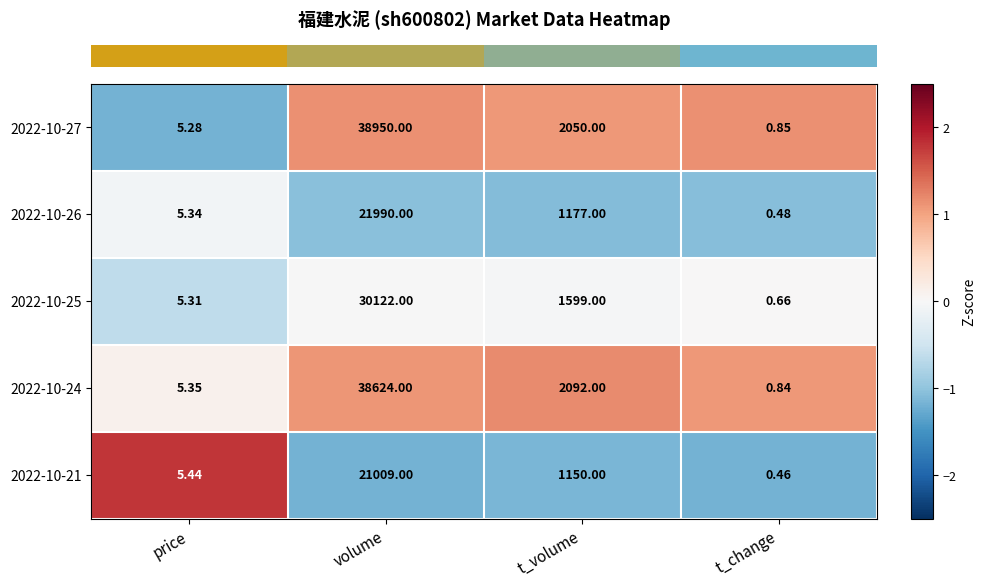

What is the spread (max minus min) of values at t_change?

0.4